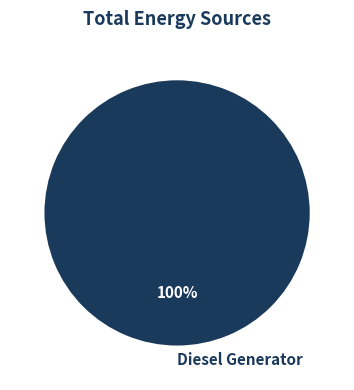

True or false: Diesel Generator accounts for 100% of the total.

True